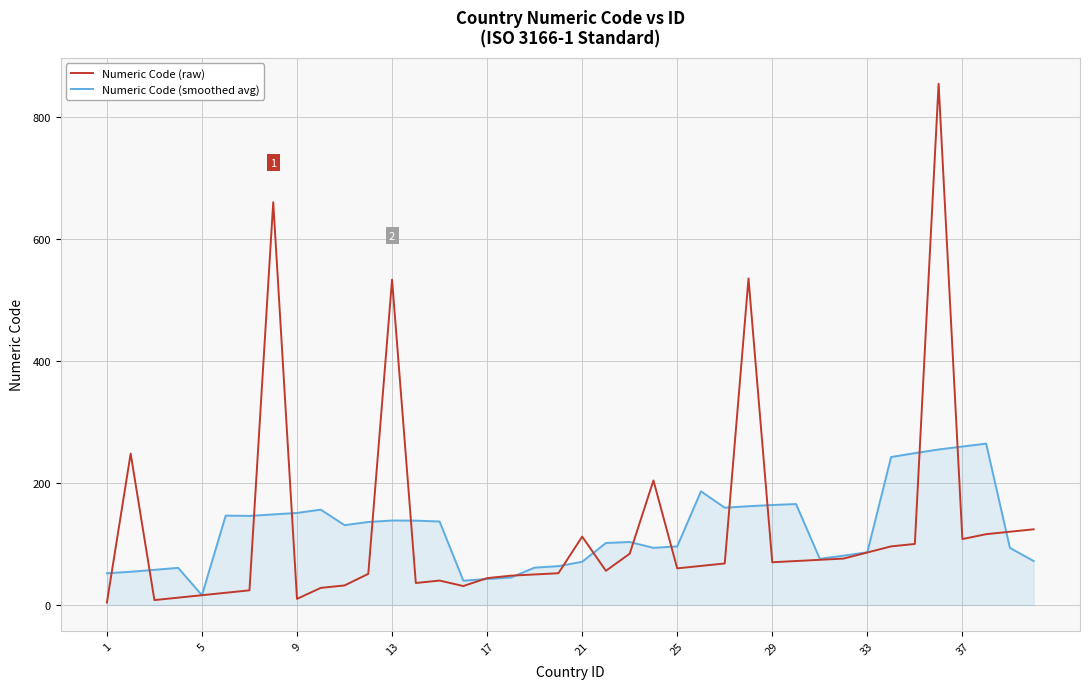

Does the chart display data point markers on the line(s)?

No